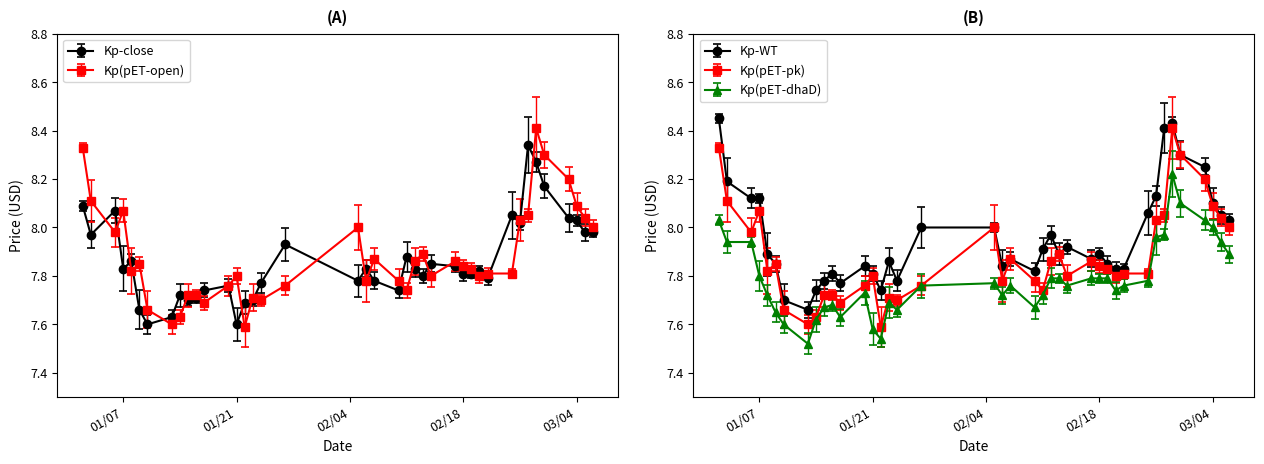

What is the minimum value for open?

7.6